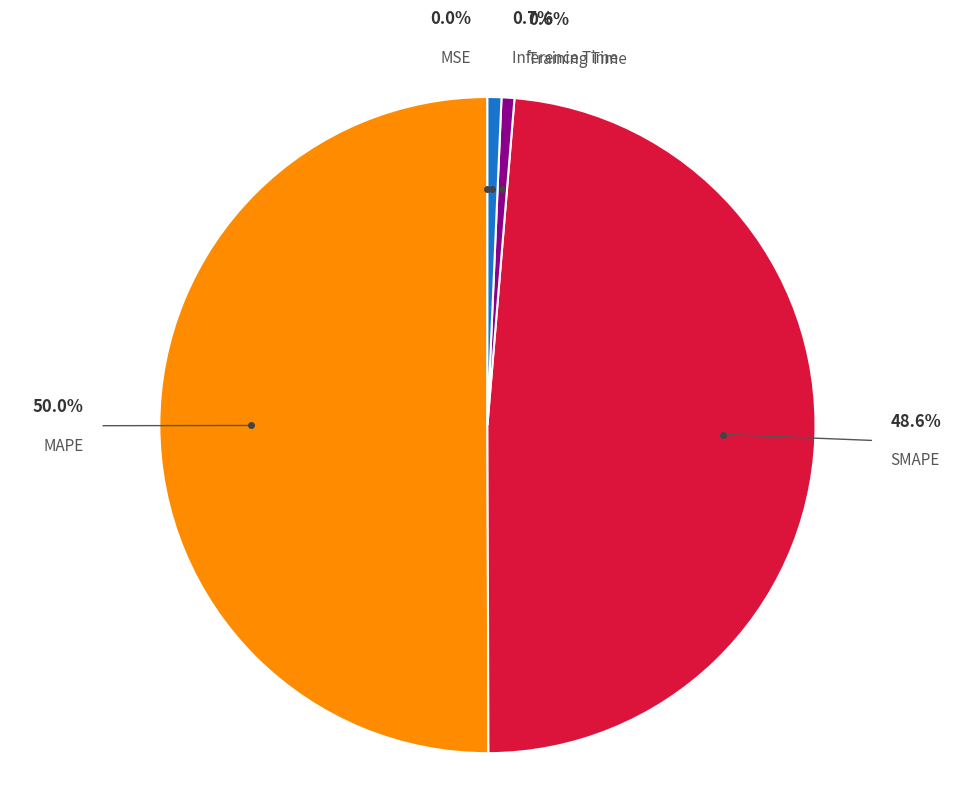

What is the change in value from MAPE to Training Time?

-5.8